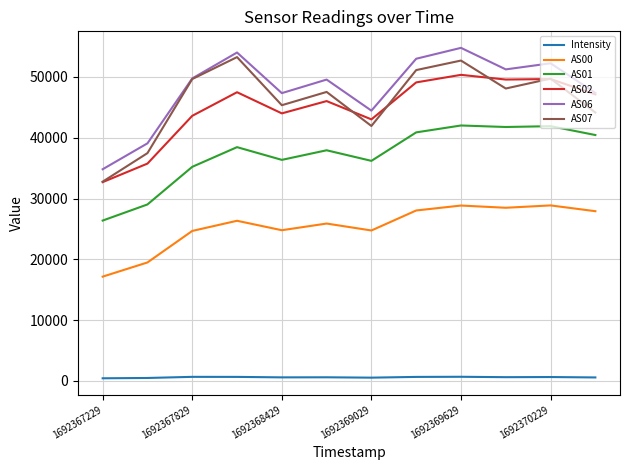

True or false: AS01 and Intensity intersect in this chart.

False